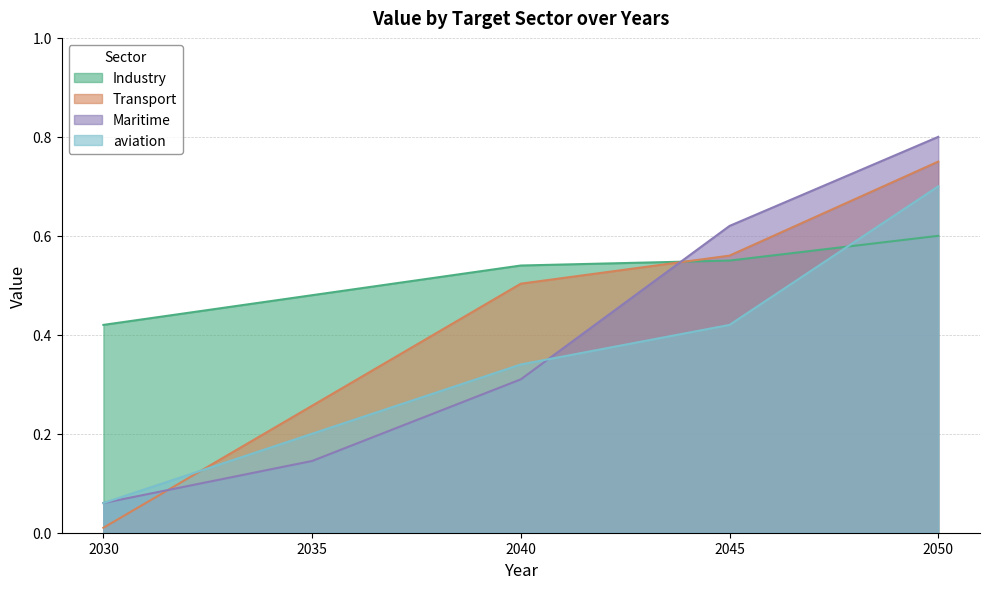

Read the aviation value at 2045.

0.4